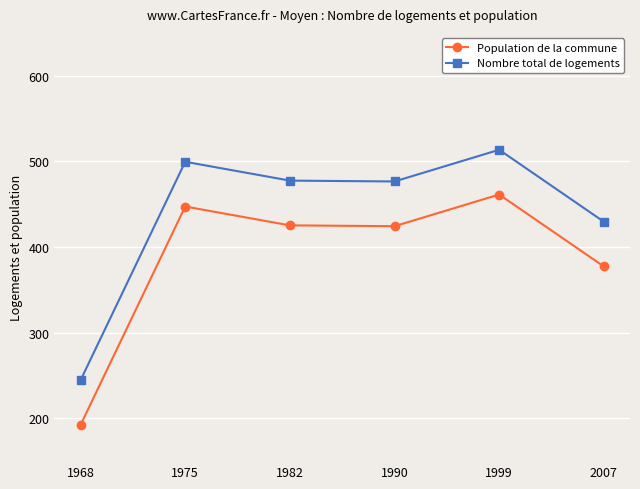

Where does the Nombre total de logements series first go above 477?

1975